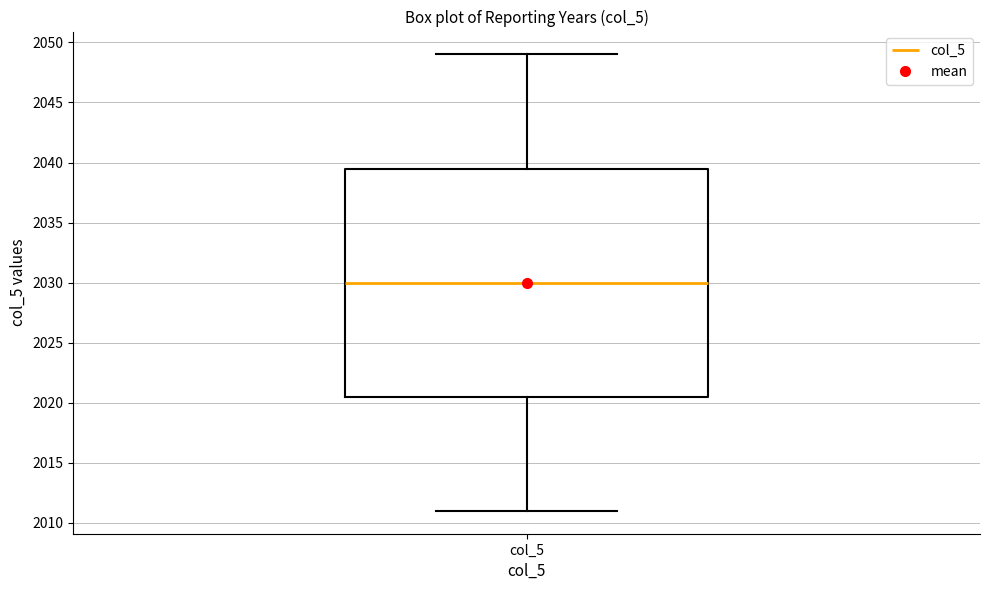

Transcribe this box plot: give where the median line is, the range the box spans, and where the two whiskers end, as read against the y-axis. The values are not printed on the chart, so give them approximately, as read against the axis.

median 2030.0, box 2020.5 to 2039.5, whiskers 2011.0 to 2049.0